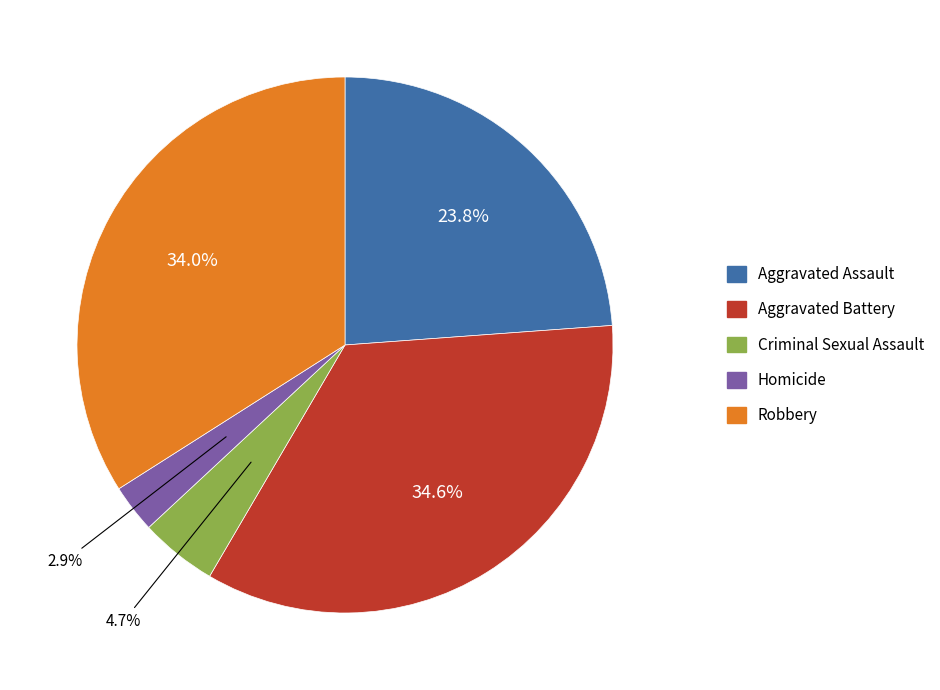

Approximately how many times larger is the value at Aggravated Battery compared to Homicide?

11.9